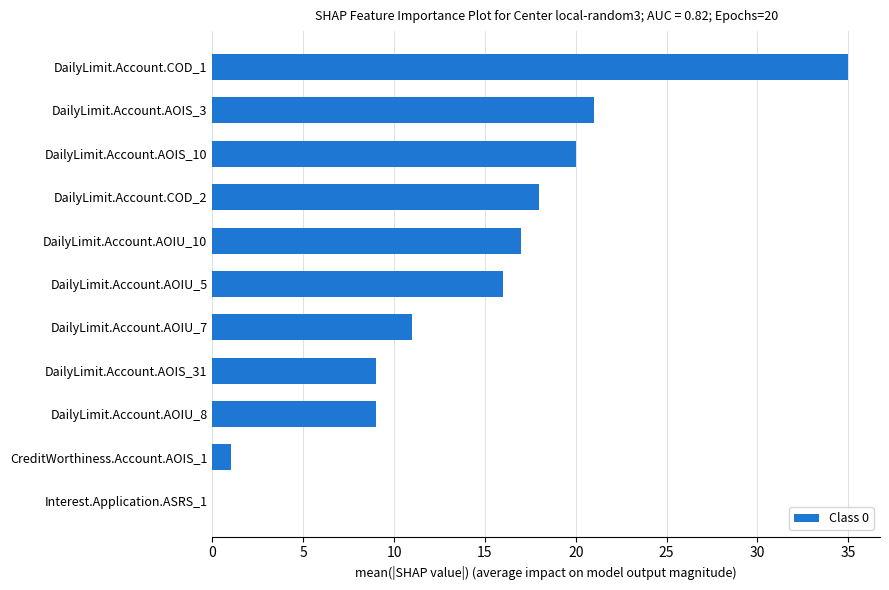

How many series are shown in this chart?

1